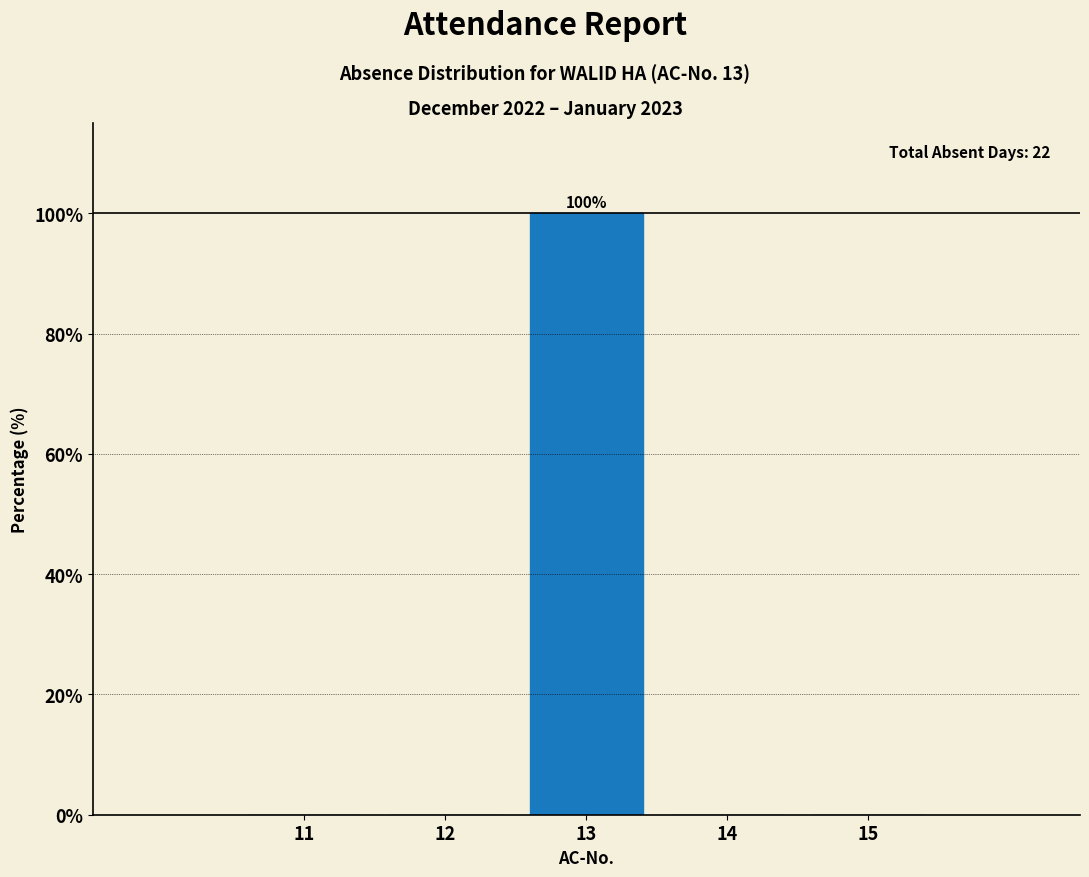

Reading right to left, what are all the values shown in this chart?

15=0	14=0	13=100	12=0	11=0